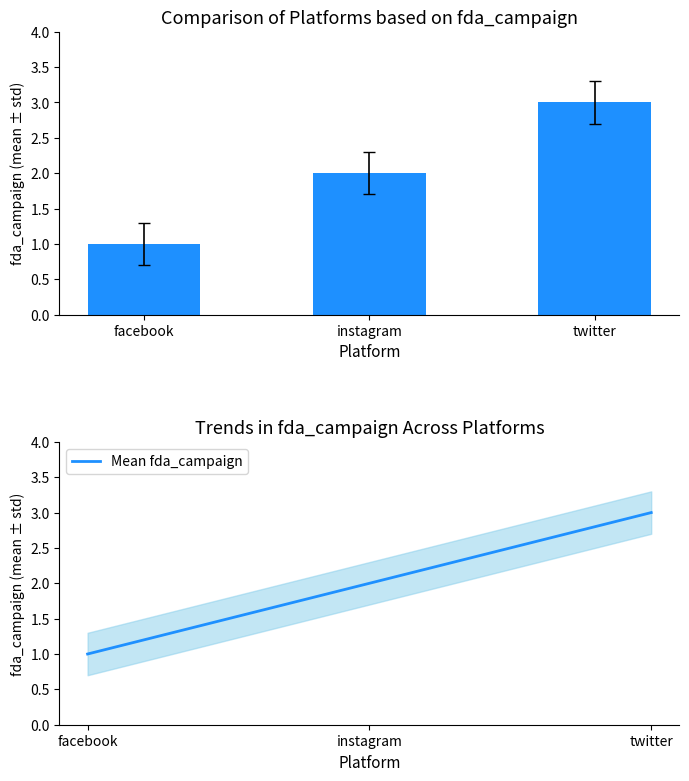

Read the Mean fda_campaign value at twitter.

3